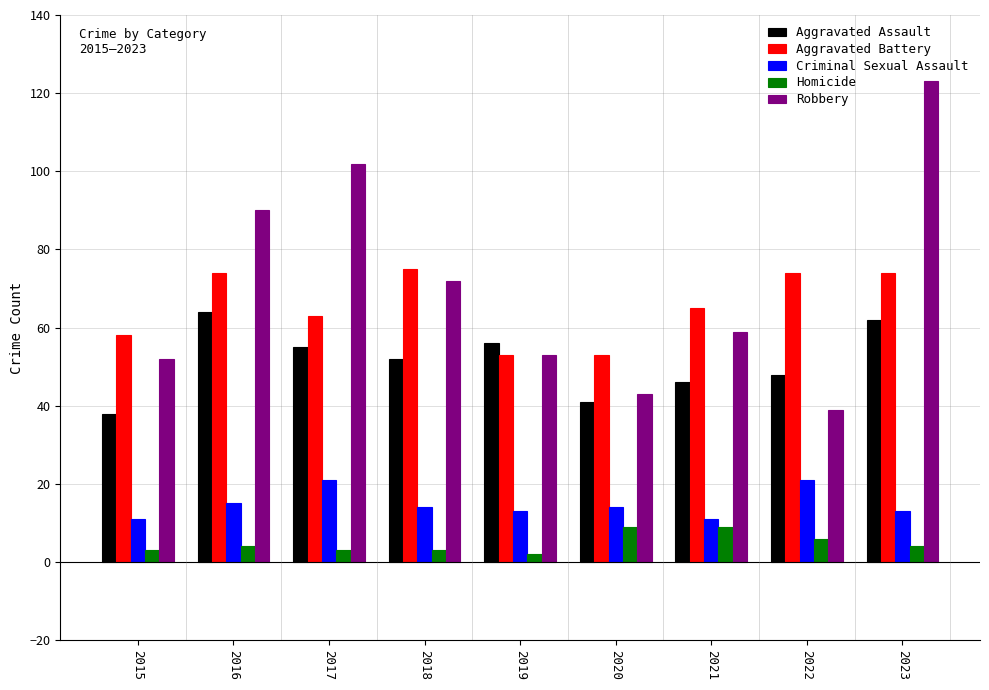

Rank the series by their maximum value, from lowest to highest.

Homicide, Criminal Sexual Assault, Aggravated Assault, Aggravated Battery, Robbery